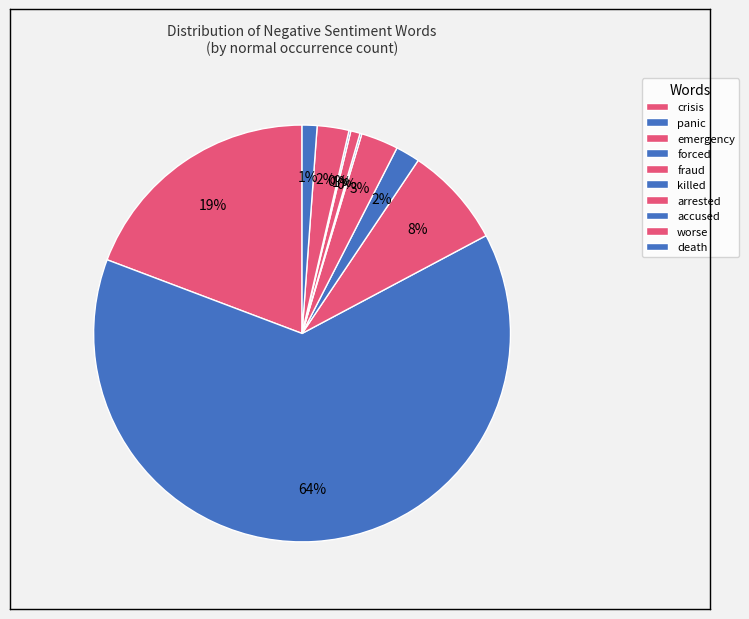

How many slices are in this pie chart?

10